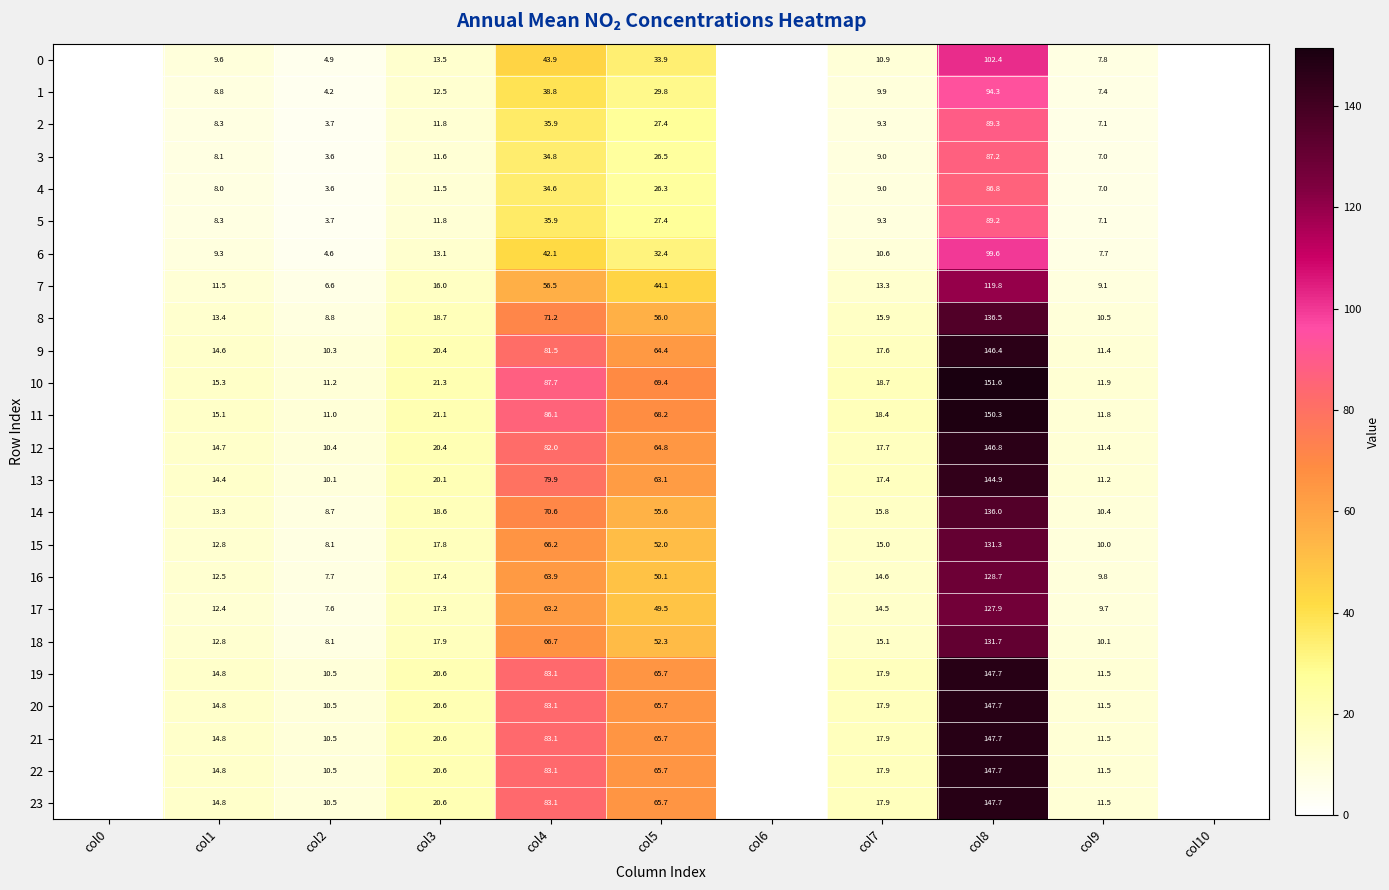

Which series changed the most between col2 and col8?

10